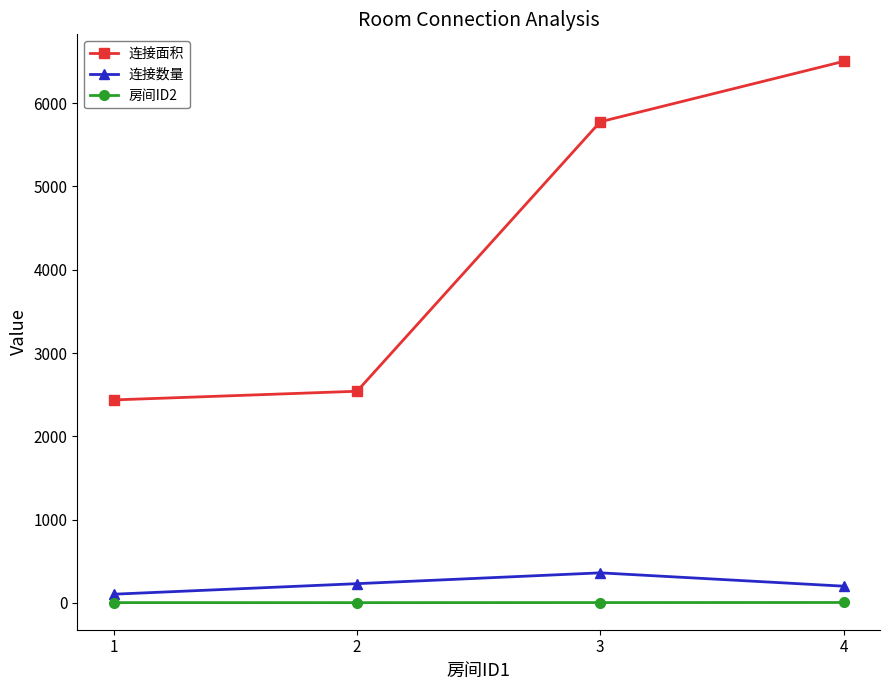

What is the total value across all series at 4?

6707.0